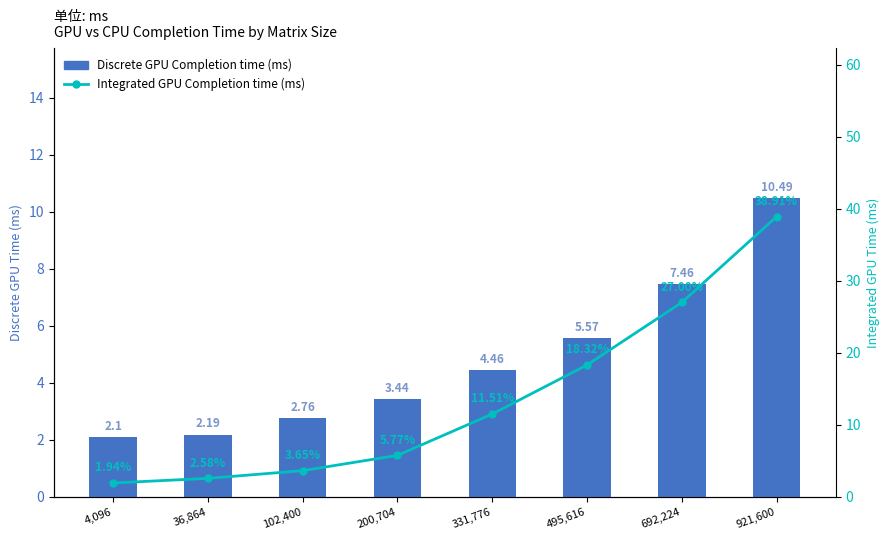

True or false: Integrated GPU Completion time (ms) has a value of 27.0 at 692,224.

True